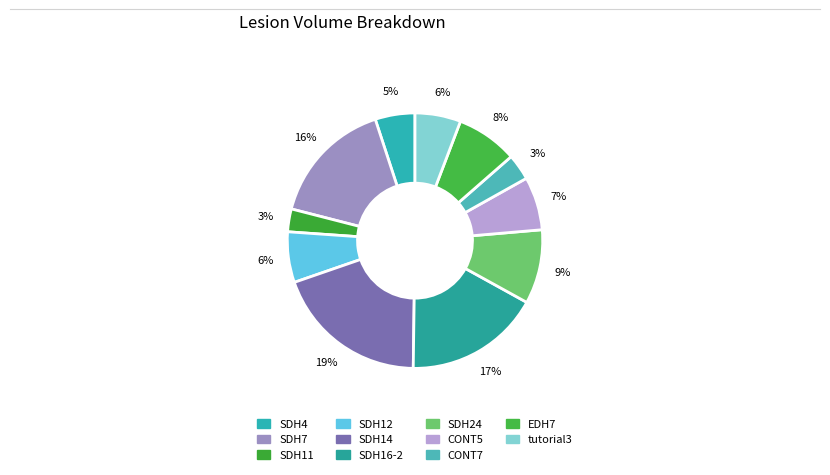

Which category has the smallest portion of the pie?

SDH11